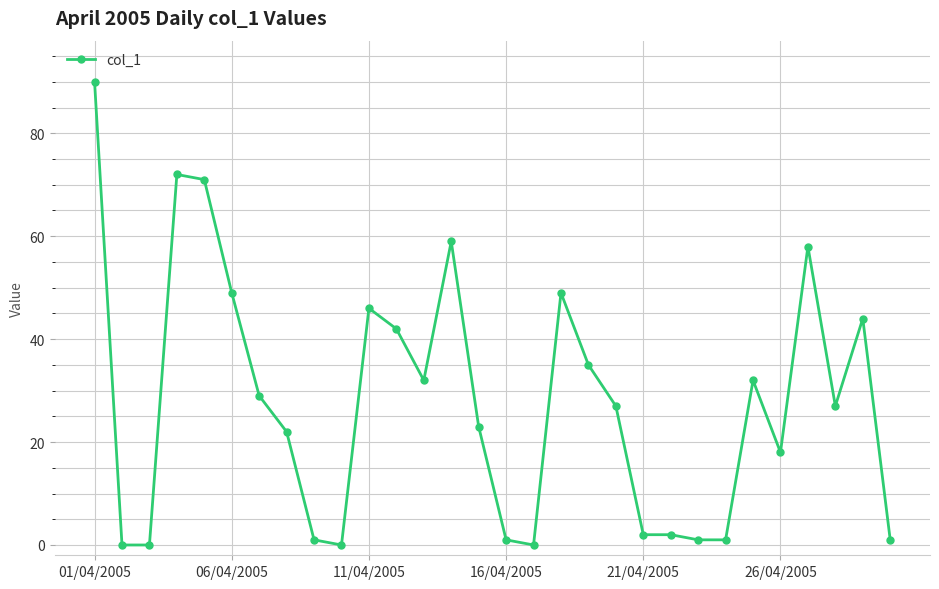

How many lines are shown in the chart?

1